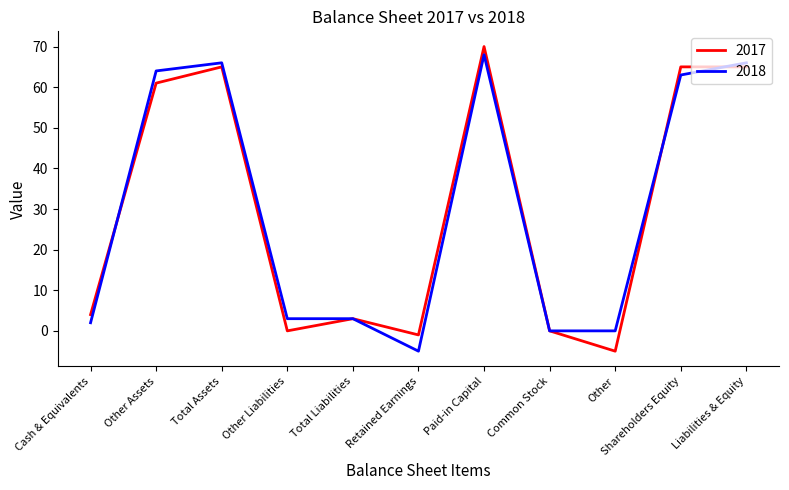

What is the total value across all series at Total Assets?

131